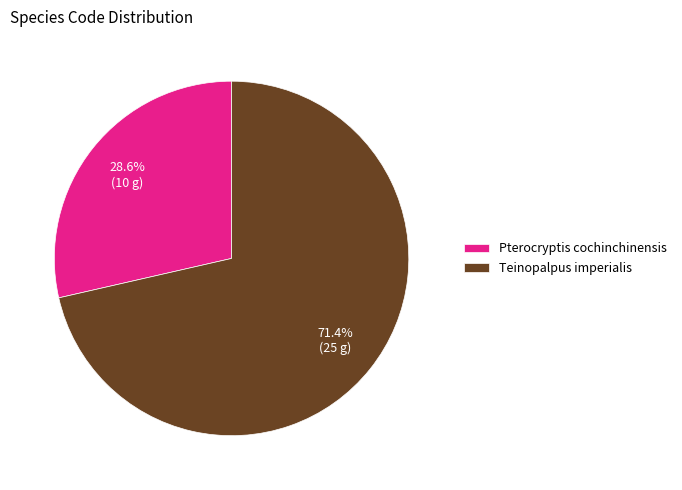

What portion of the pie excludes Pterocryptis cochinchinensis?

71.4%